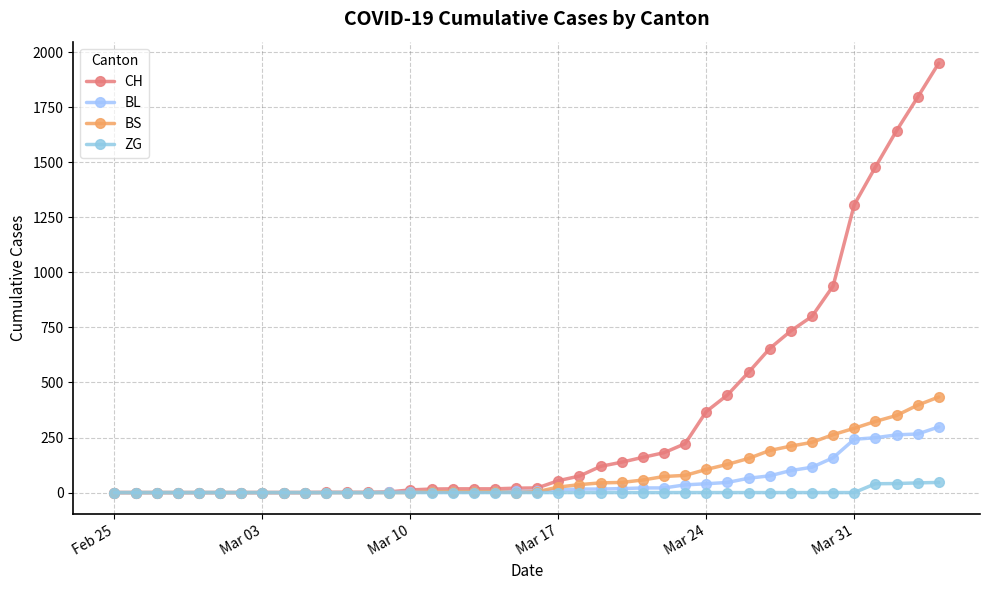

At how many categories does at least one series exceed 1302?

5